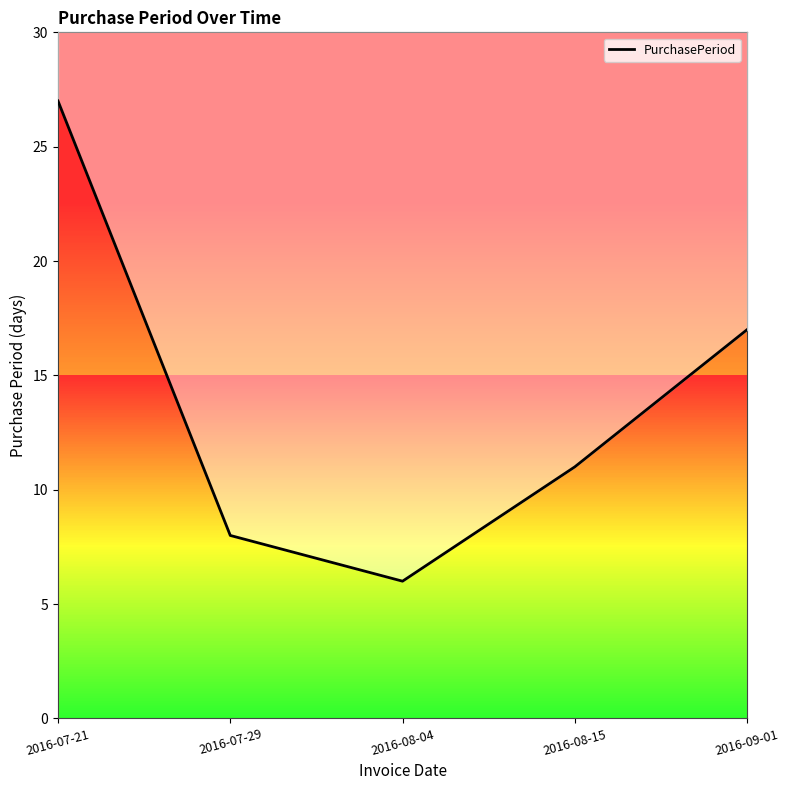

How many lines are shown in the chart?

1